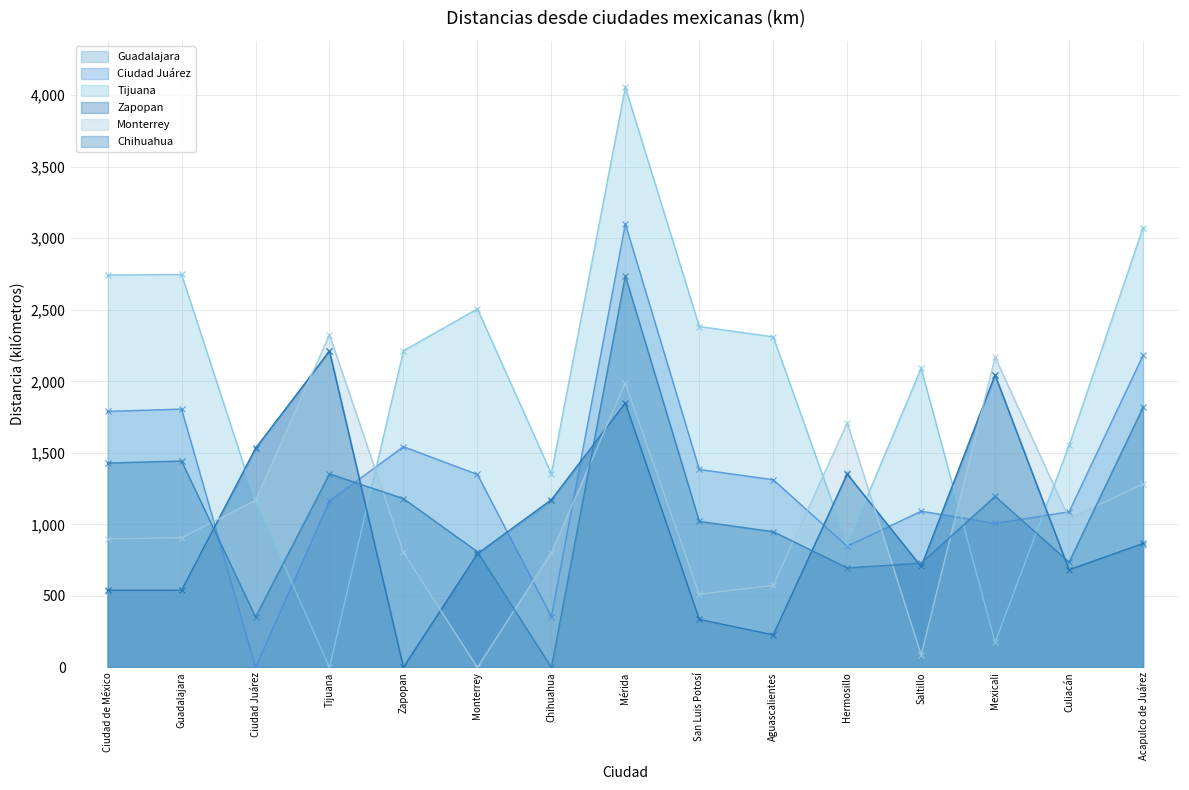

What is the difference between the second highest and second lowest values in the Tijuana series?

2899